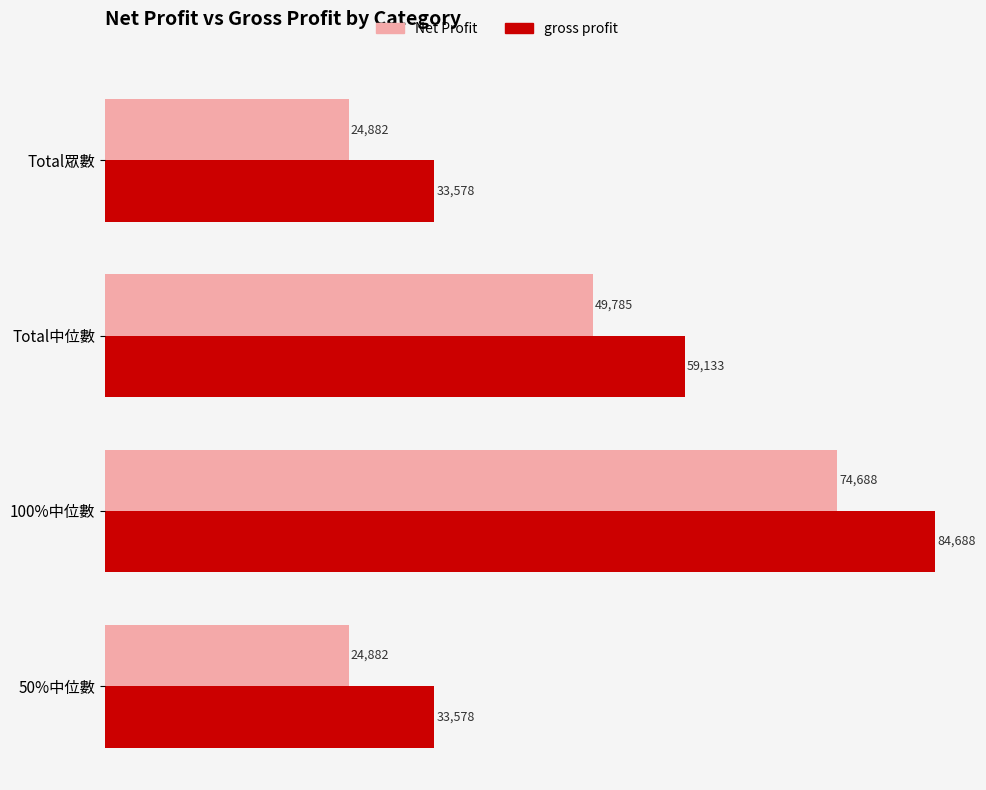

Which series changed the most between 100%中位數 and Total眾數?

gross profit